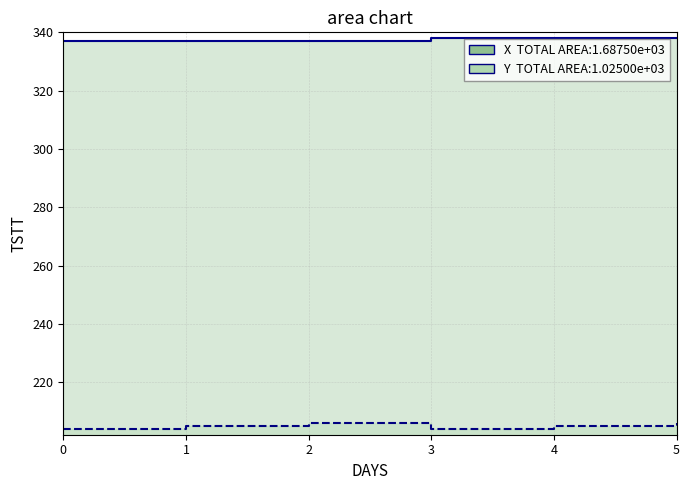

True or false: Y and X intersect in this chart.

False